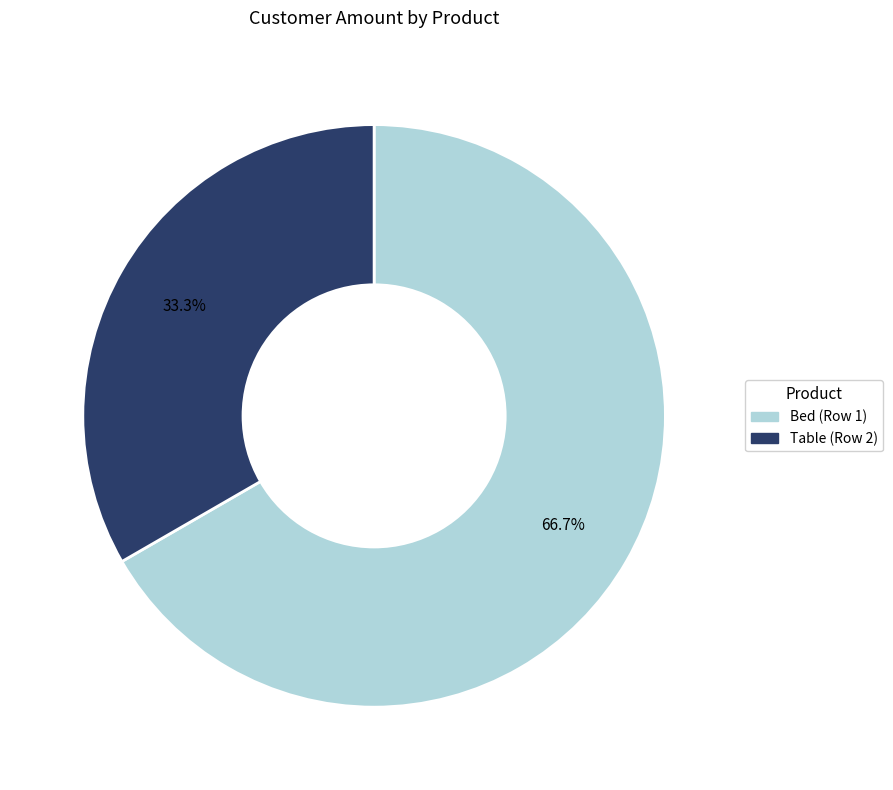

Approximately how many times larger is the value at Bed (Row 1) compared to Table (Row 2)?

2.0